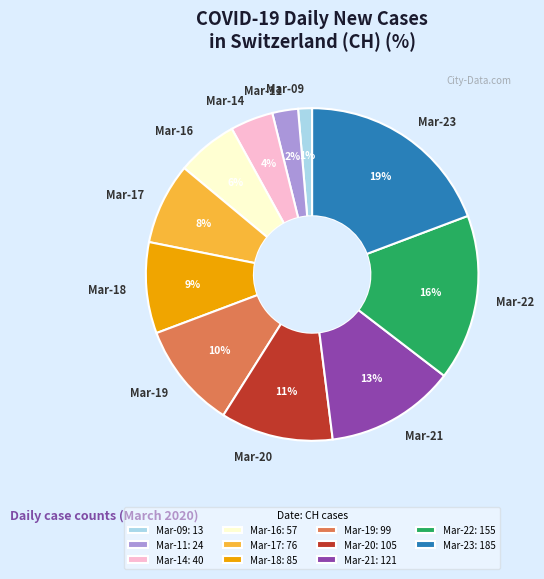

To the nearest percent, what is the average slice percentage?

9%